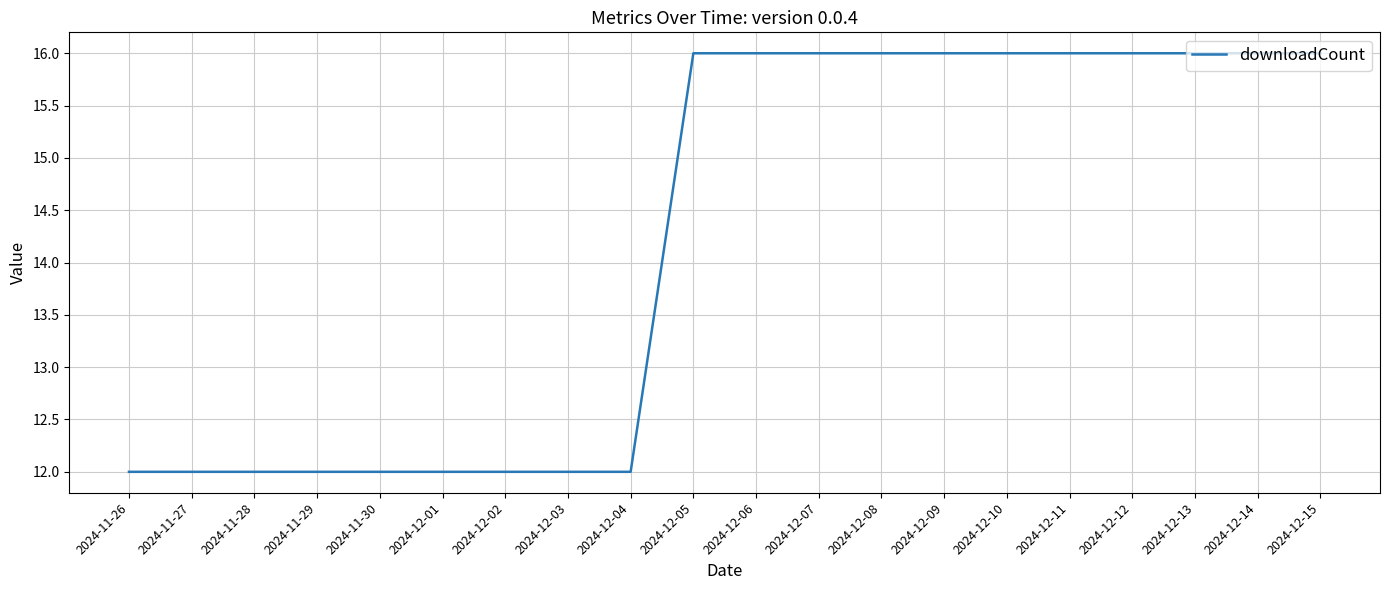

Approximately how many times larger is the value at 2024-12-15 compared to 2024-12-06?

1.0